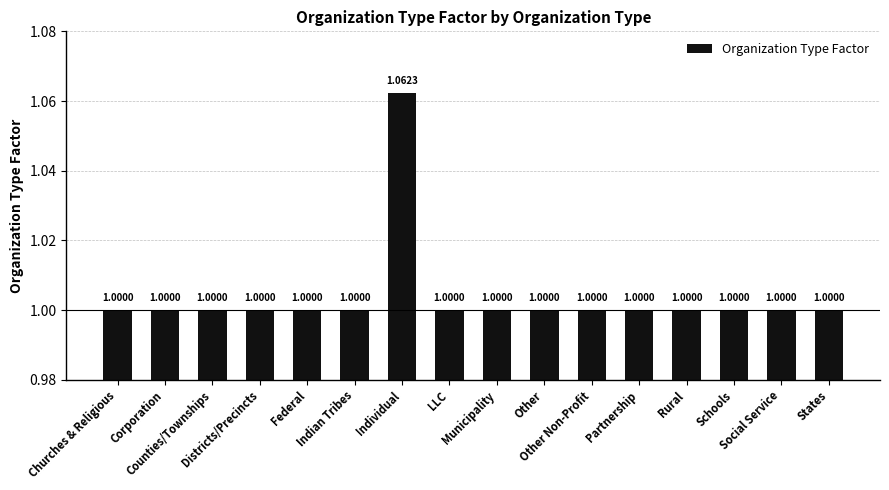

What is the average value?

1.0